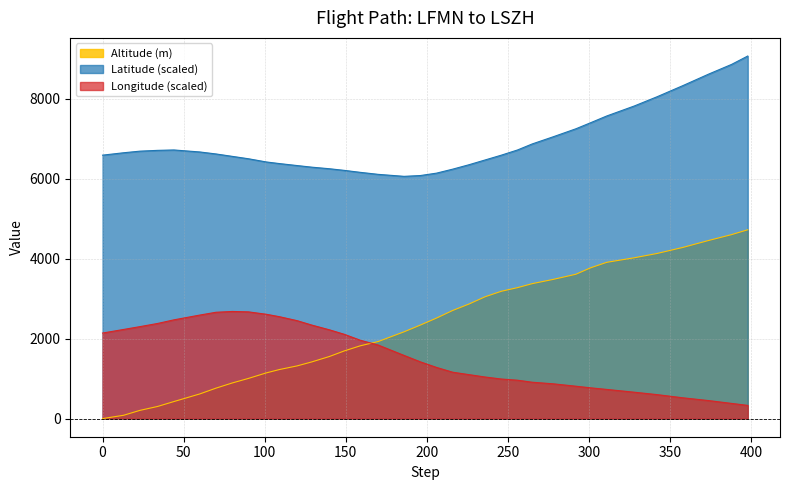

Which series has the largest range (max minus min)?

Altitude (m)